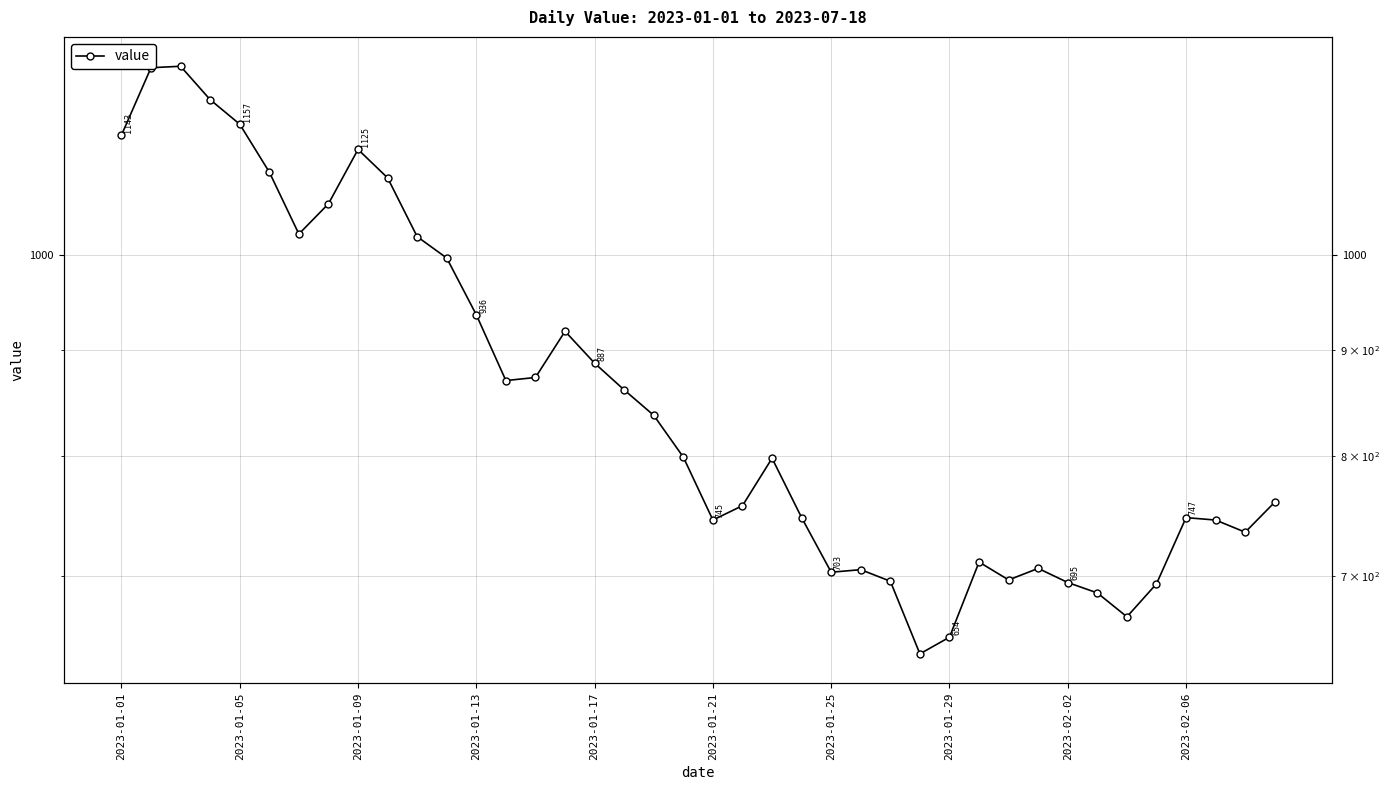

The value at 2023-01-17 is 1451. True or false?

False